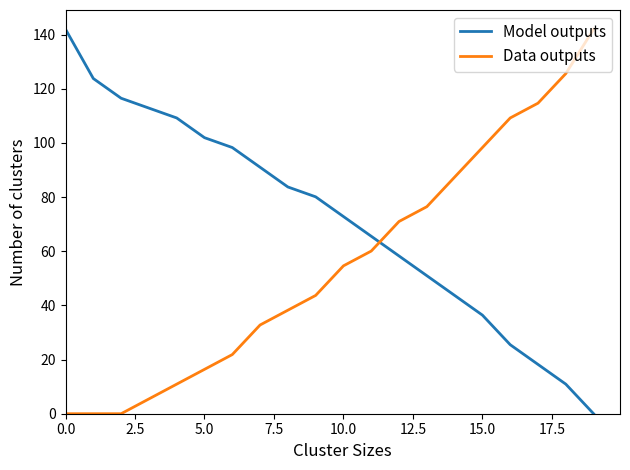

Which series has the largest total across all categories?

Model outputs